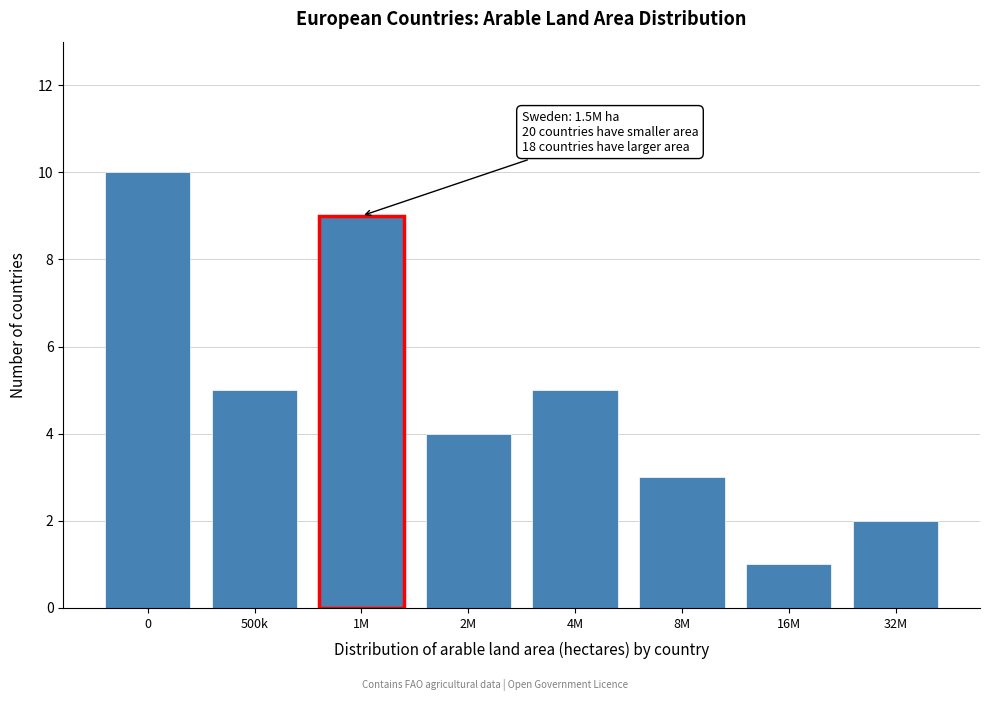

Reading left to right, transcribe all the data shown in this chart.

0=10	500k=5	1M=9	2M=4	4M=5	8M=3	16M=1	32M=2